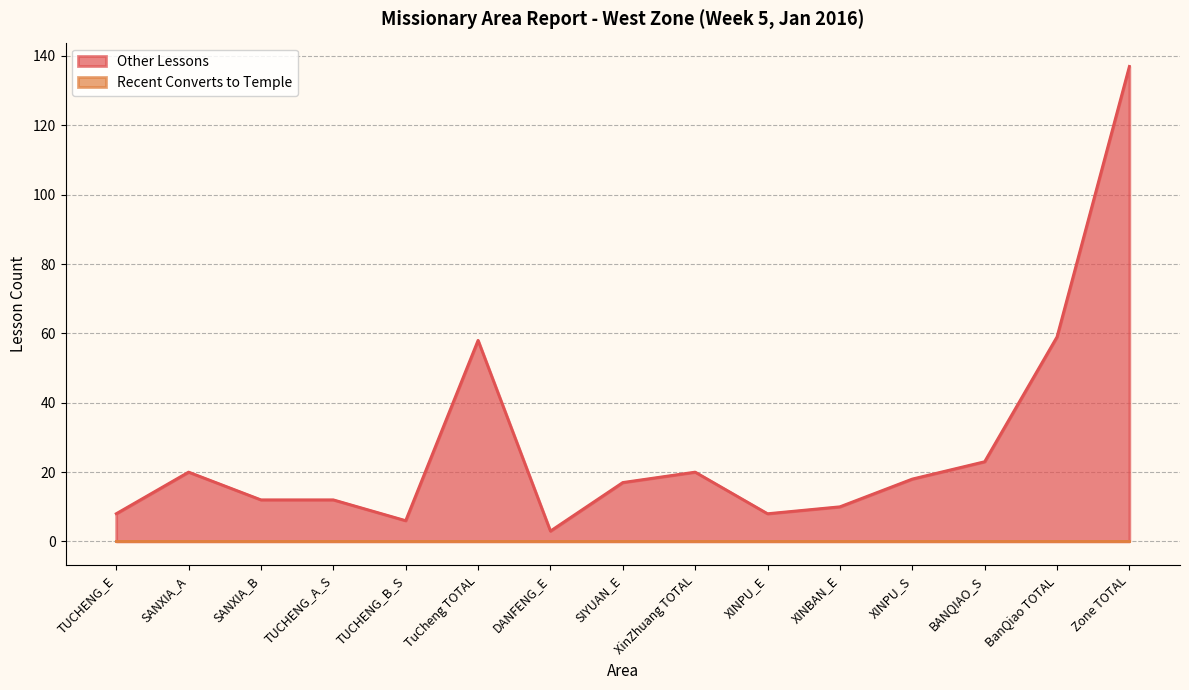

Reading left to right, transcribe all the data shown in this chart.

8	20	12	12	6	58	3	17	20	8	10	18	23	59	137